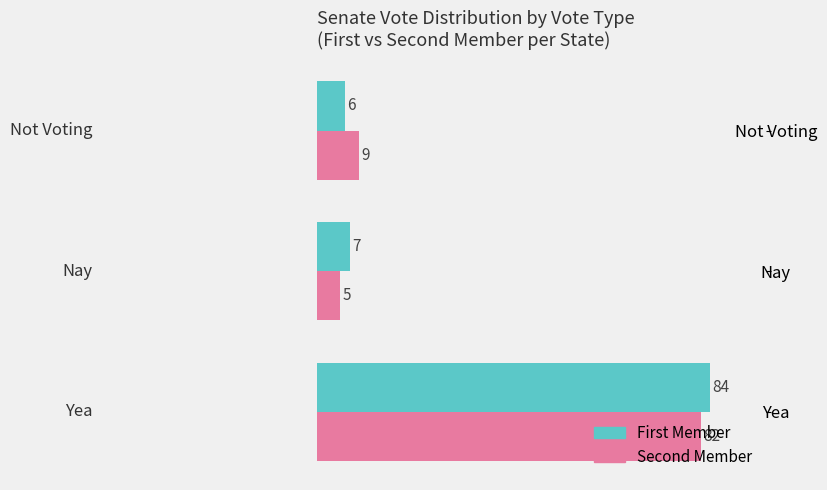

What are all the series names shown in the legend?

First Member, Second Member